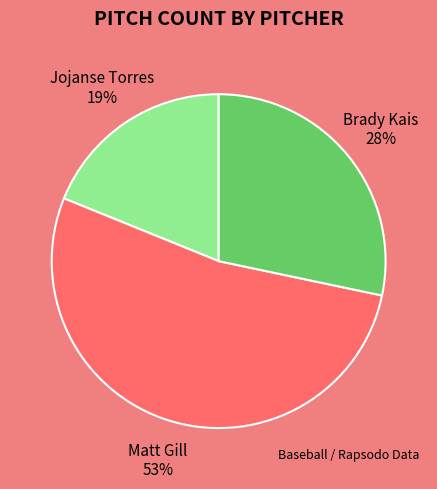

Is Brady Kais the majority of the pie?

No